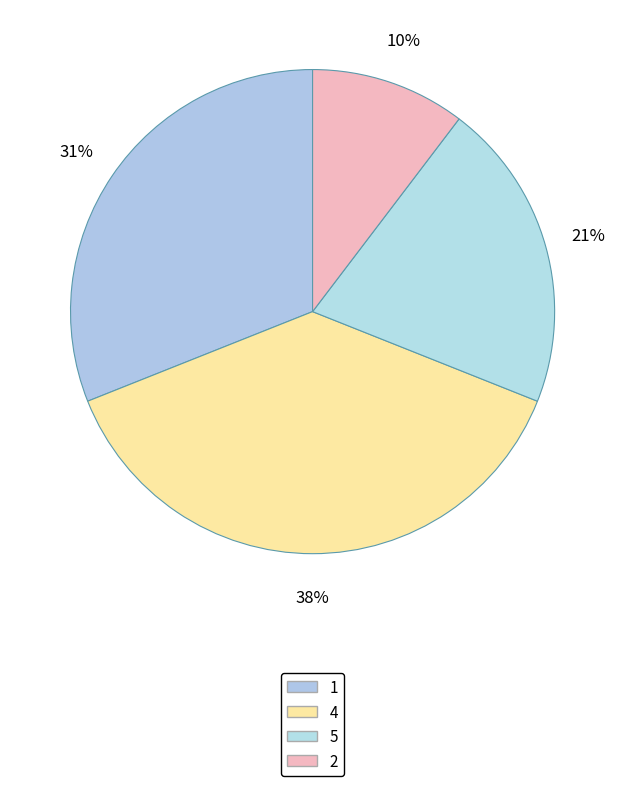

What is the largest slice in the pie chart?

4